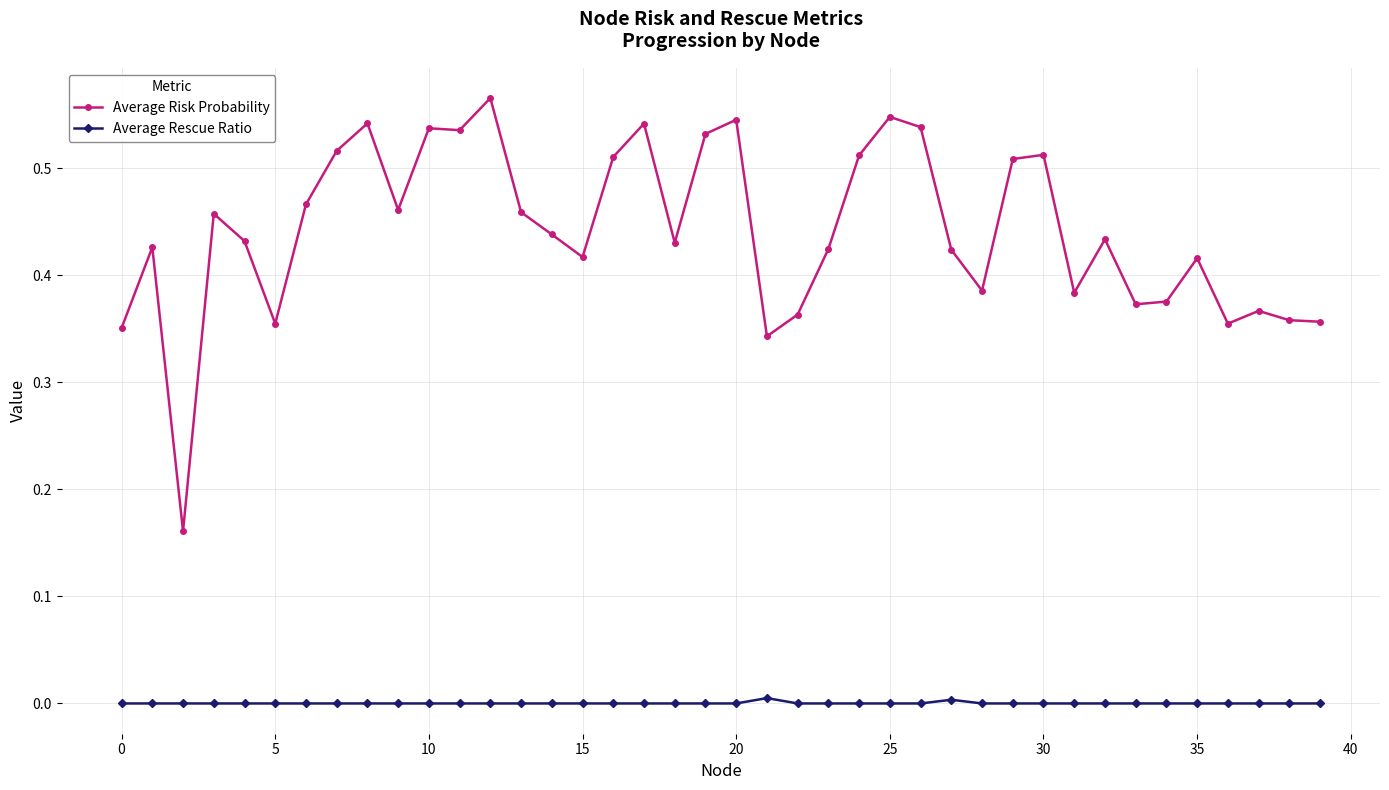

True or false: Average Risk Probability and Average Rescue Ratio cross at least once.

False